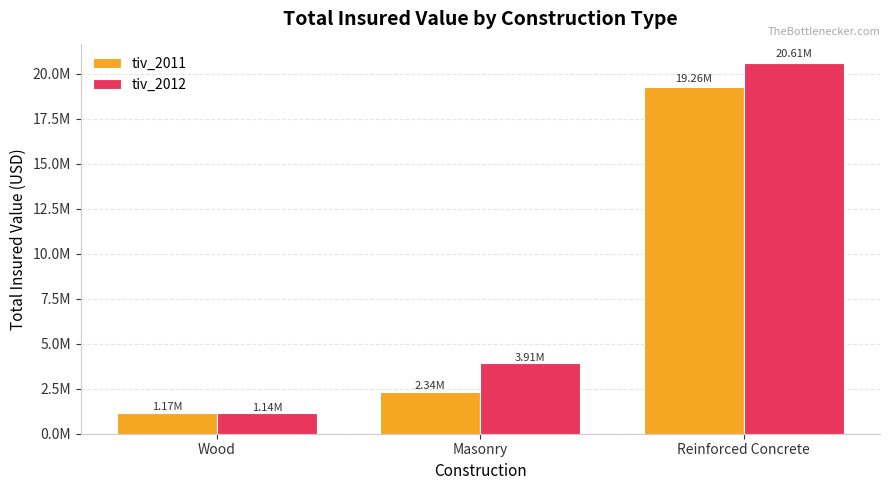

What are all the series names shown in the legend?

tiv_2011, tiv_2012